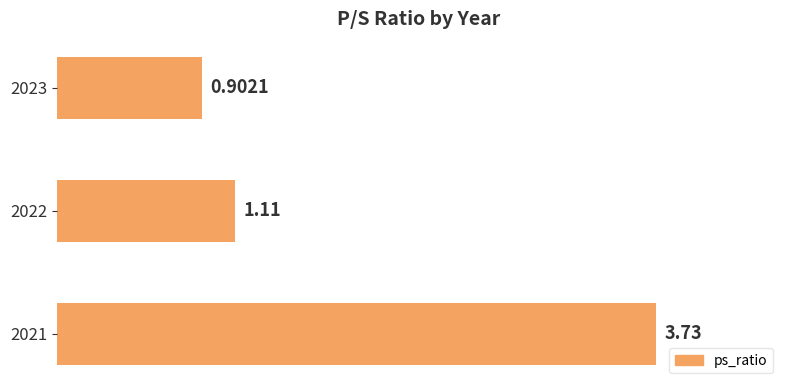

What is the sum of all values?

5.7